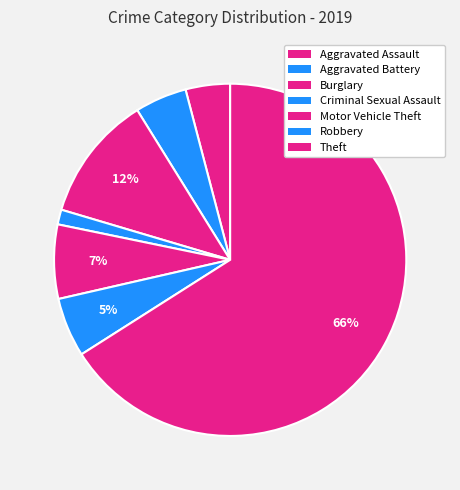

Which slice is the largest?

Theft